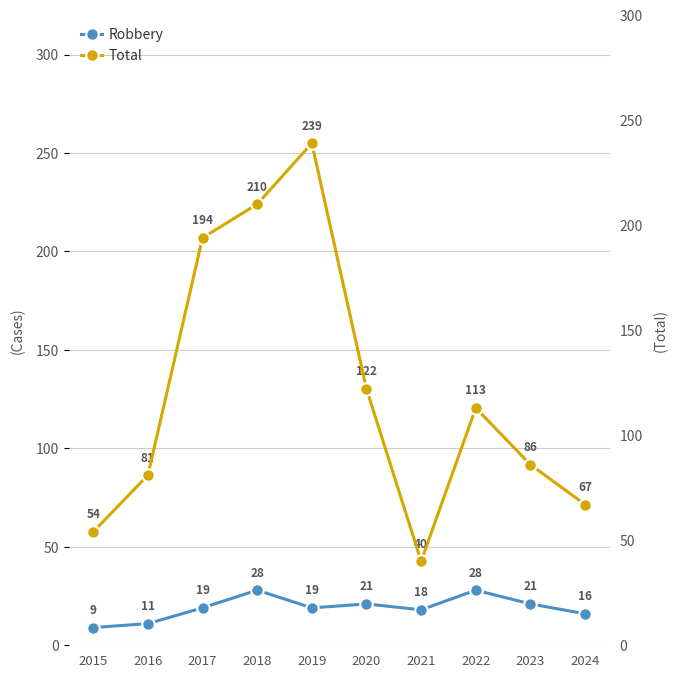

Where is Robbery nearest to the value 18?

2021